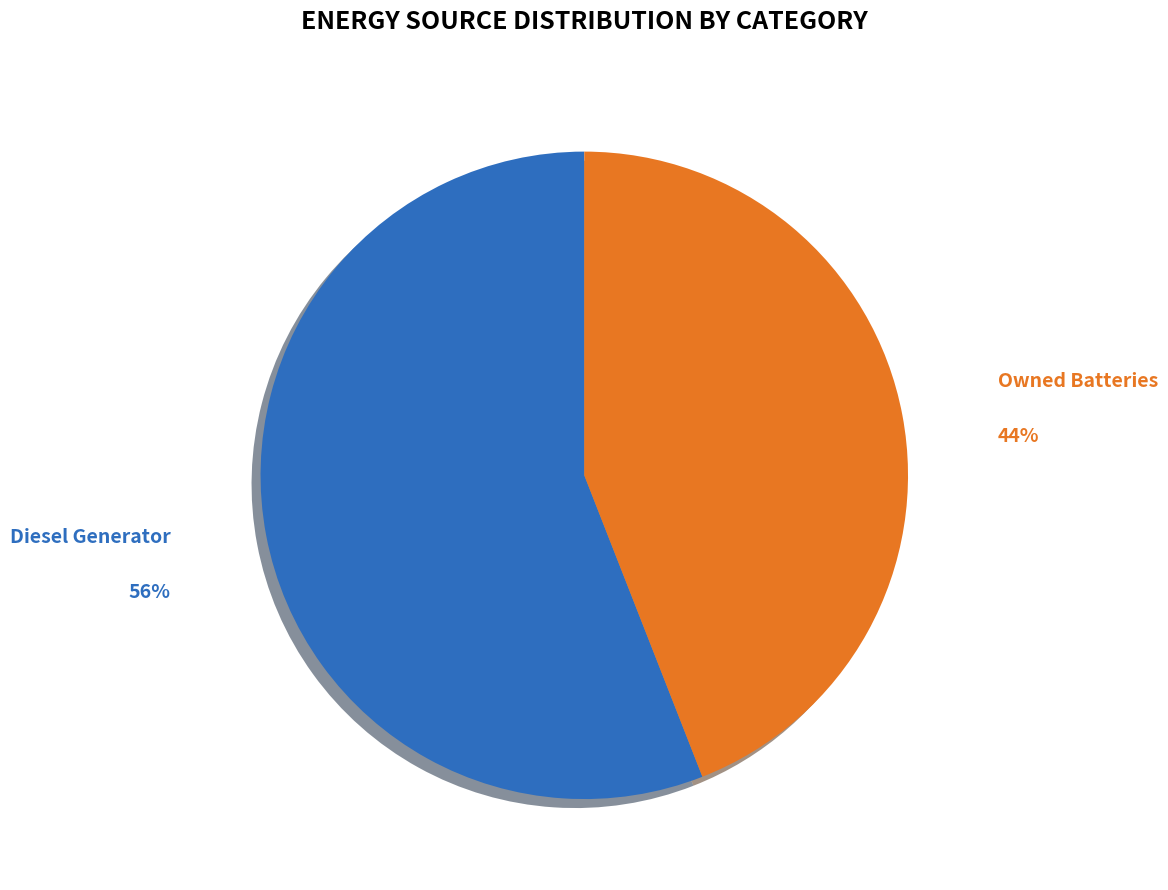

Which category accounts for the majority?

Diesel Generator